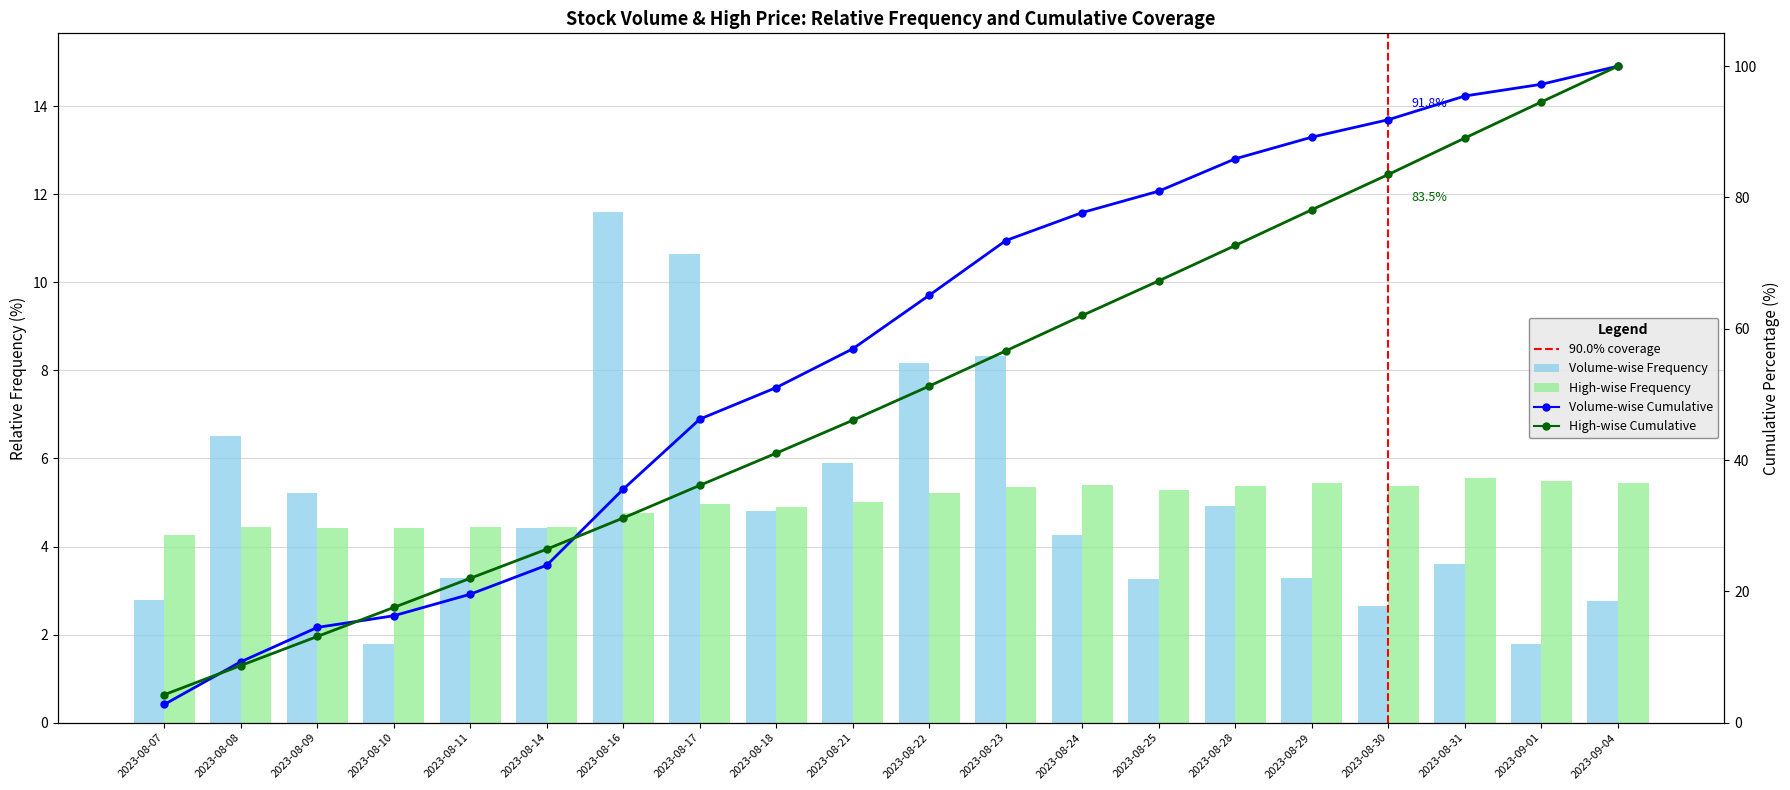

What is the difference between the second highest and second lowest values in the Volume series?

8.9